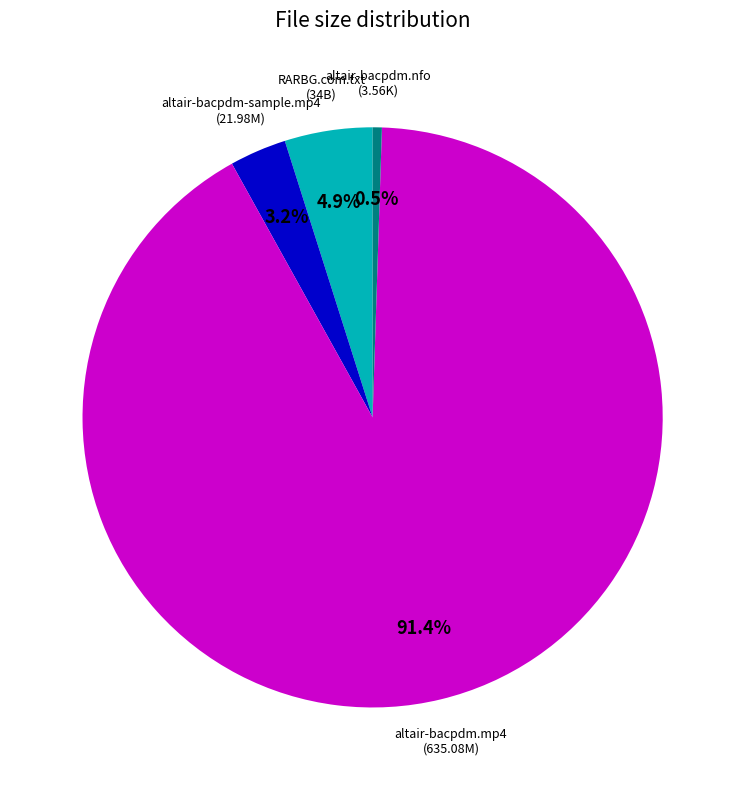

Is there any slice that represents more than half of the pie?

Yes